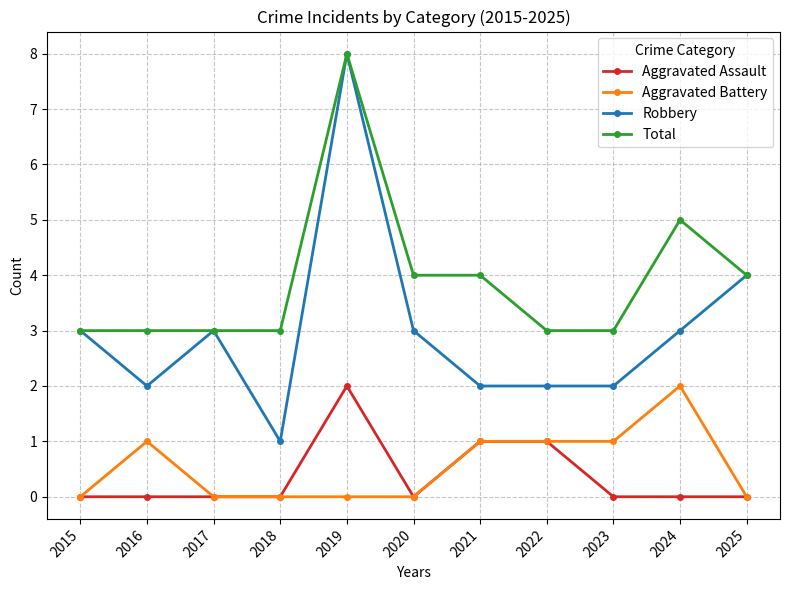

True or false: Aggravated Assault has a value of 3 at 2019.

False